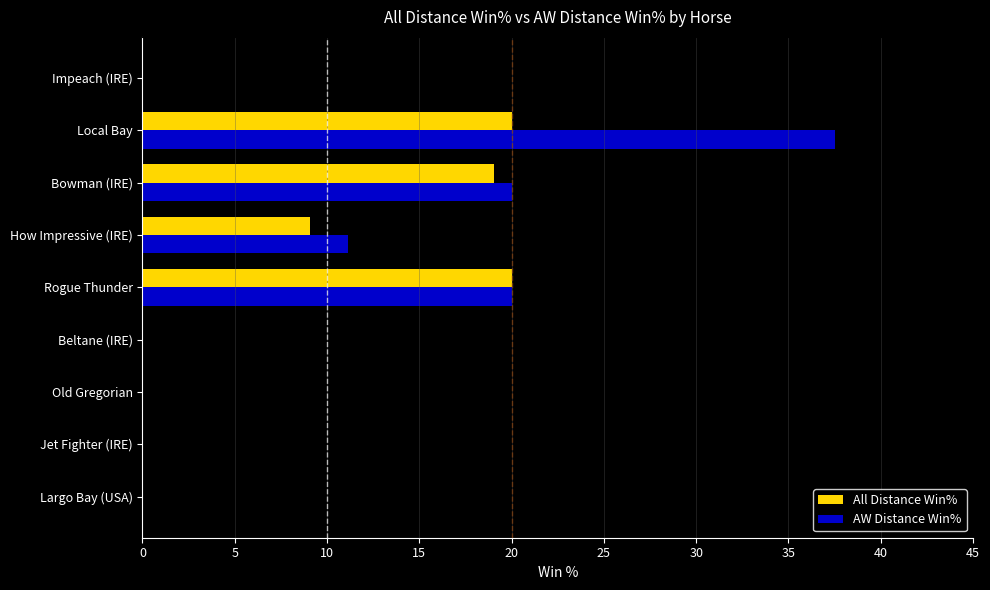

At which category does the chart reach its peak across all series?

Local Bay